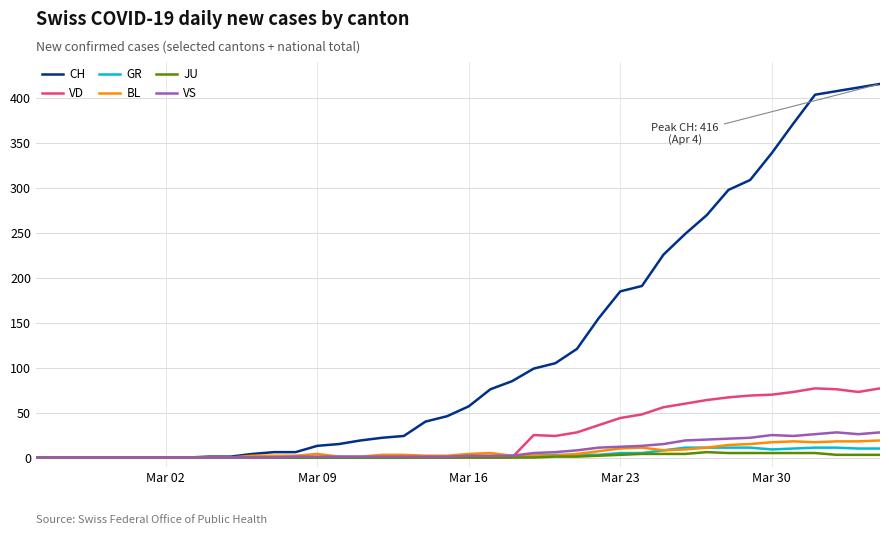

Which series has the largest range (max minus min)?

CH